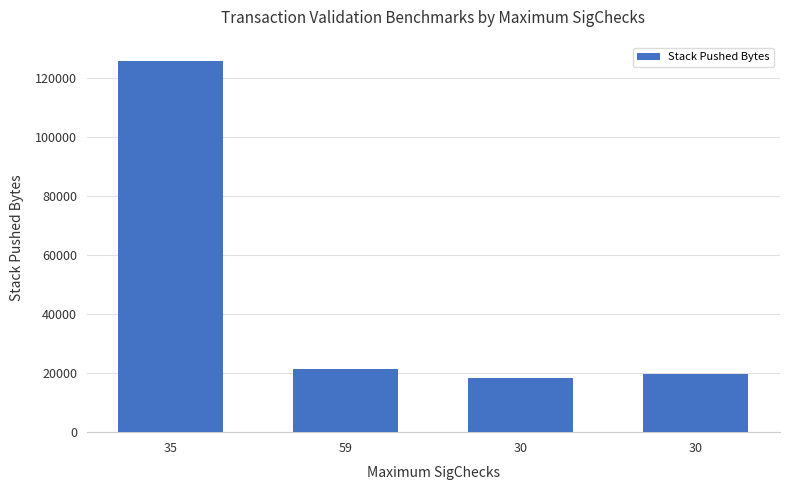

At which label is the value closest to 72086?

59